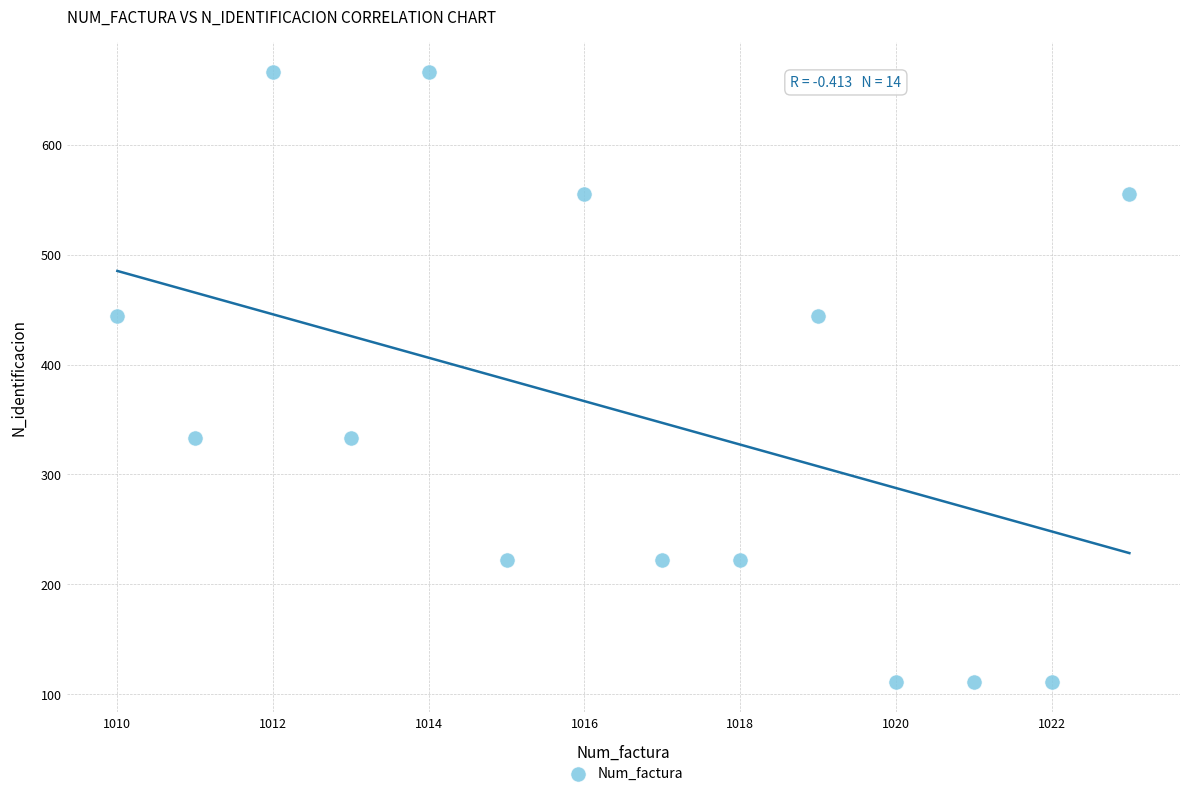

What is the range of X values (max minus min)?

13